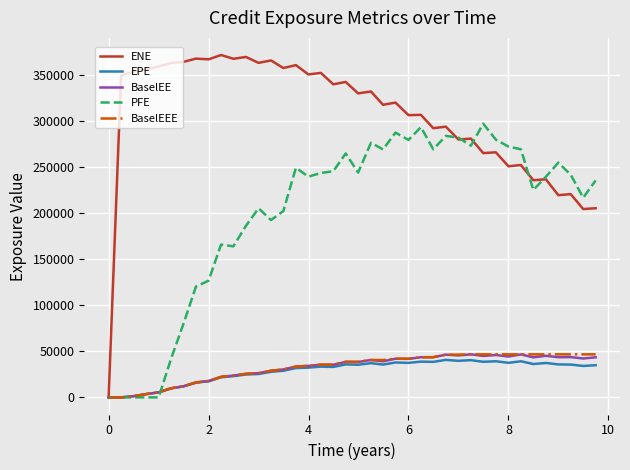

Which series has the widest spread of values?

ENE